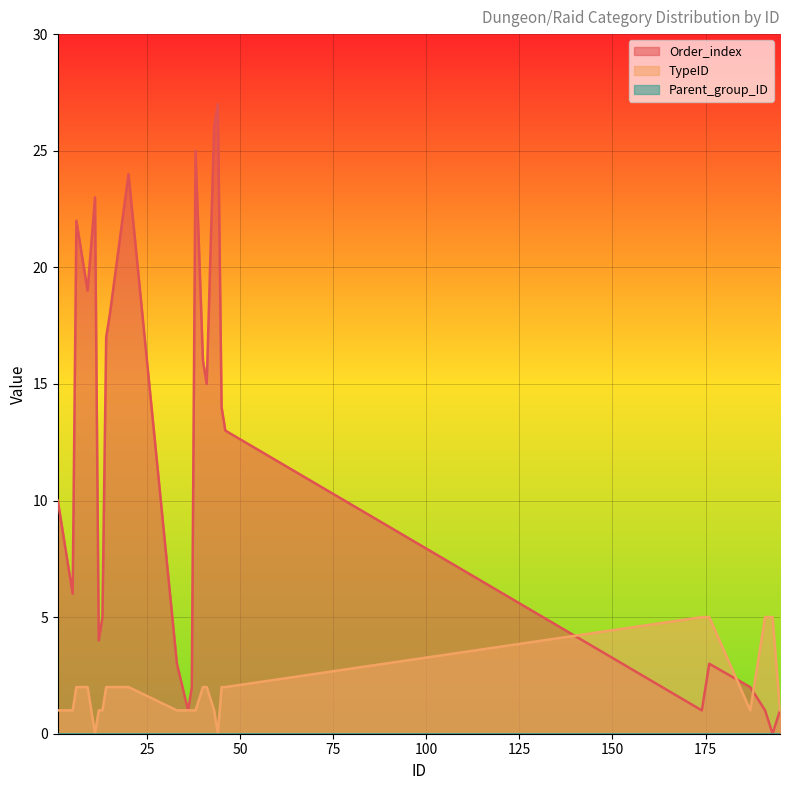

How many categories are shown in the chart?

32